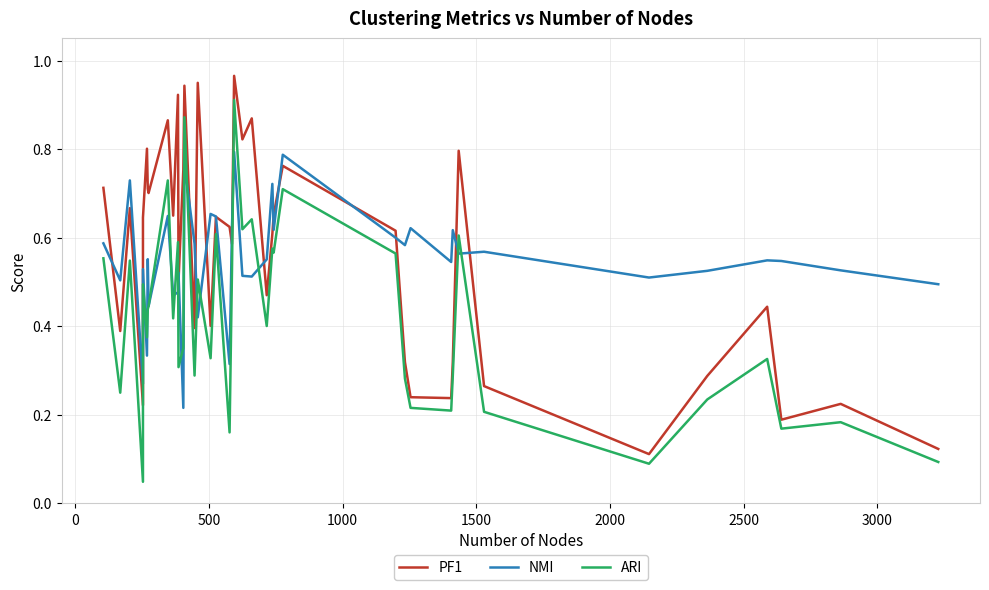

True or false: PF1 has more than 0 interior local peaks.

True